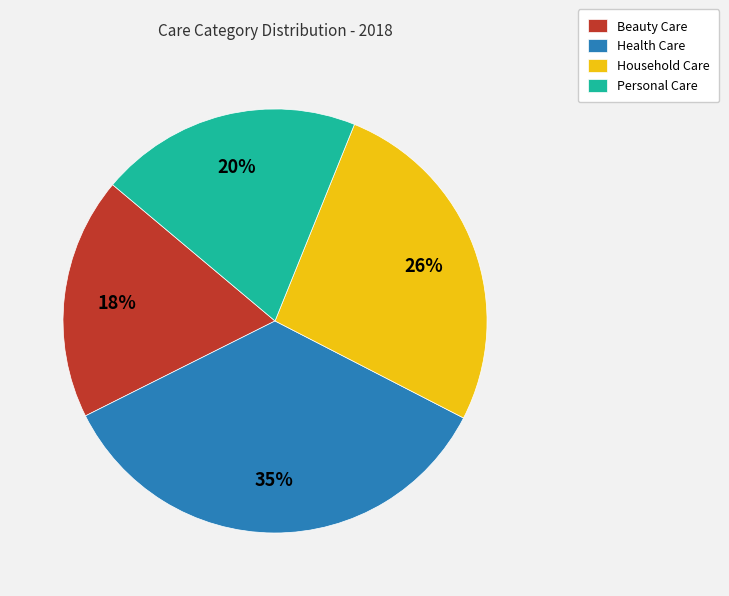

Count the number of slices in the pie.

4